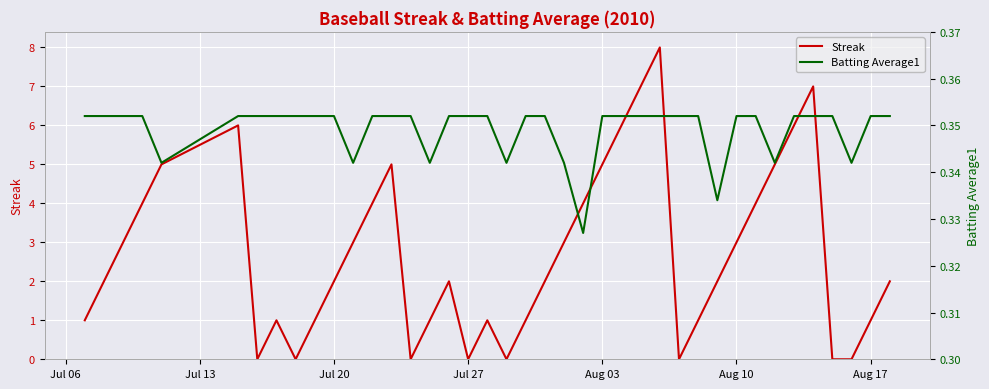

How many values in the Streak series exceed 2?

18